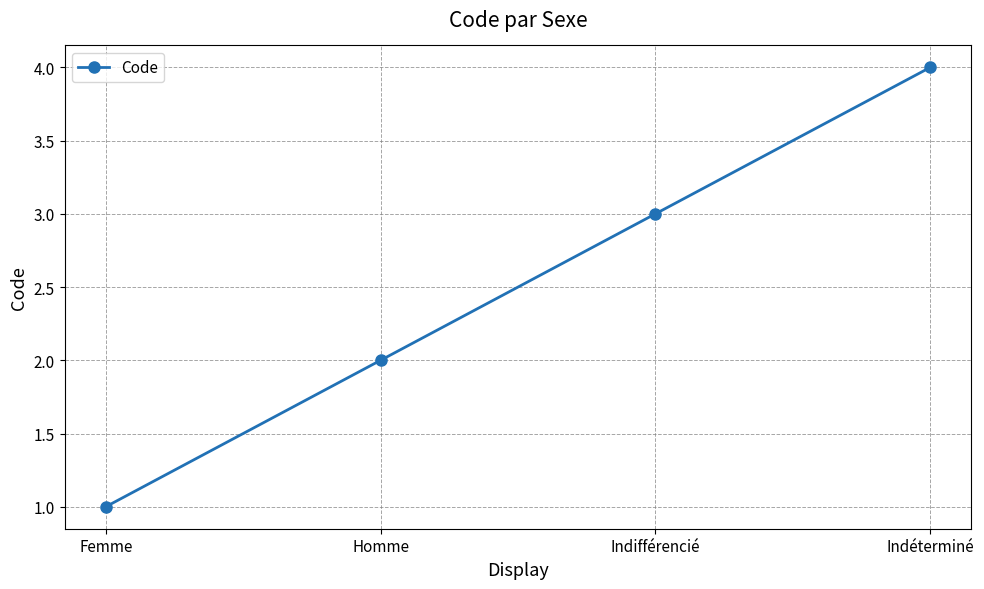

The chart shows a value of 6 at Indéterminé. True or false?

False